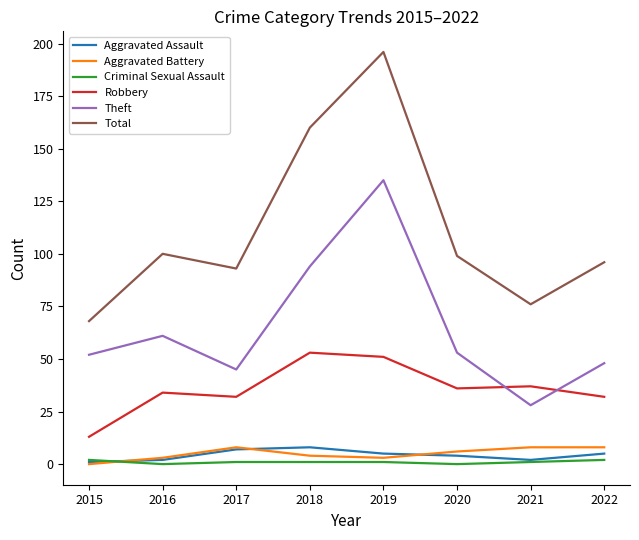

At how many categories does at least one series exceed 83?

6